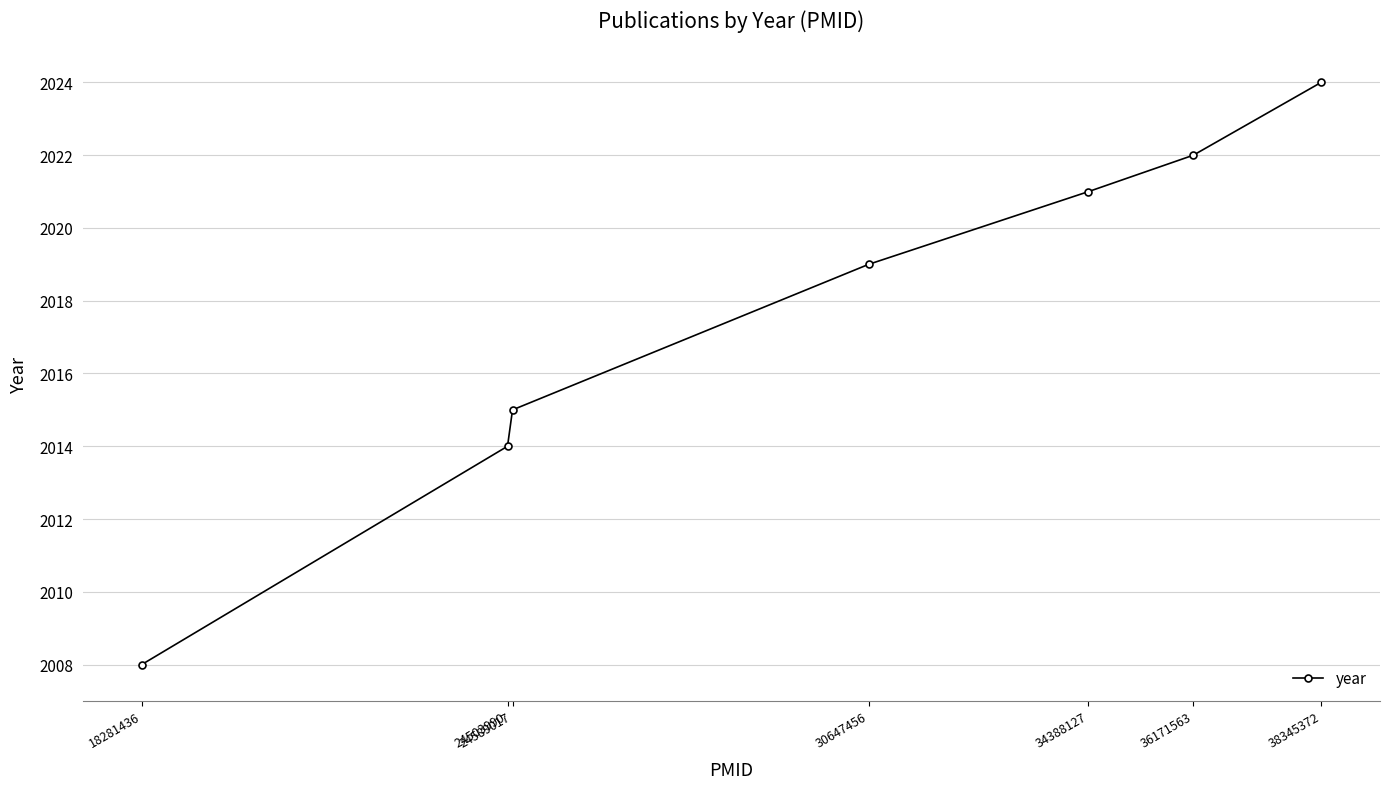

List the labels in order of value, smallest first.

18281436, 24503990, 24589017, 30647456, 34388127, 36171563, 38345372